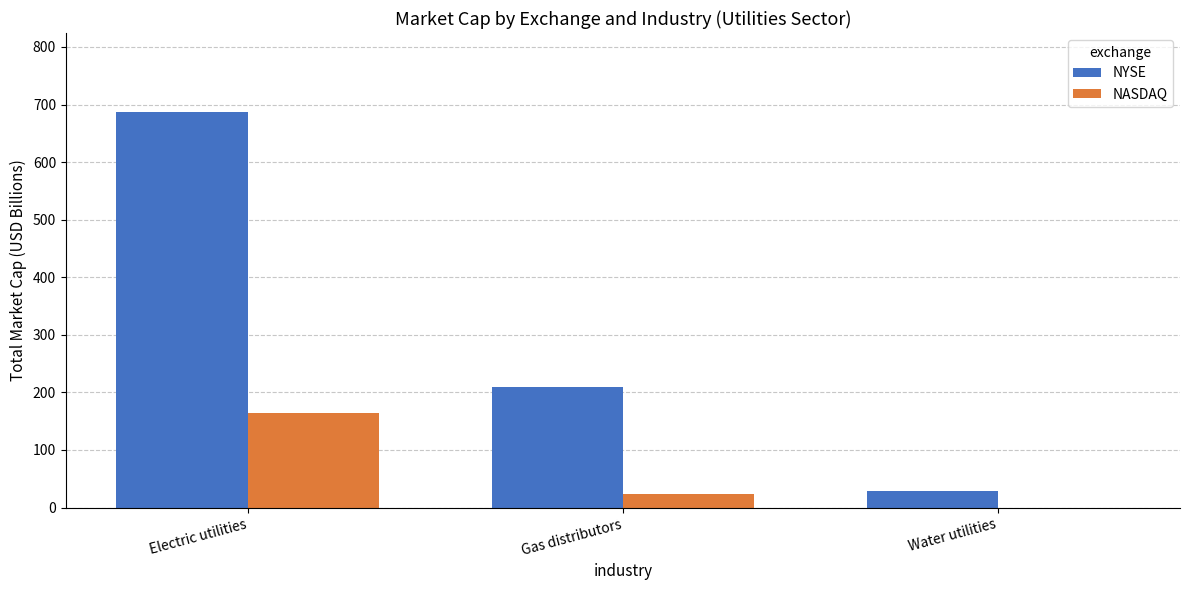

What is the average value of the NASDAQ series?

62.4